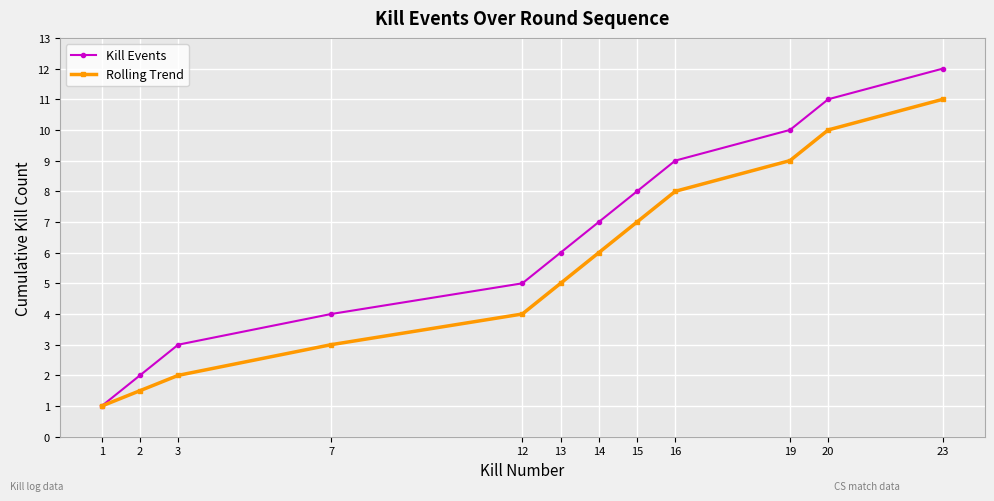

Which label corresponds to the largest value in the chart?

23